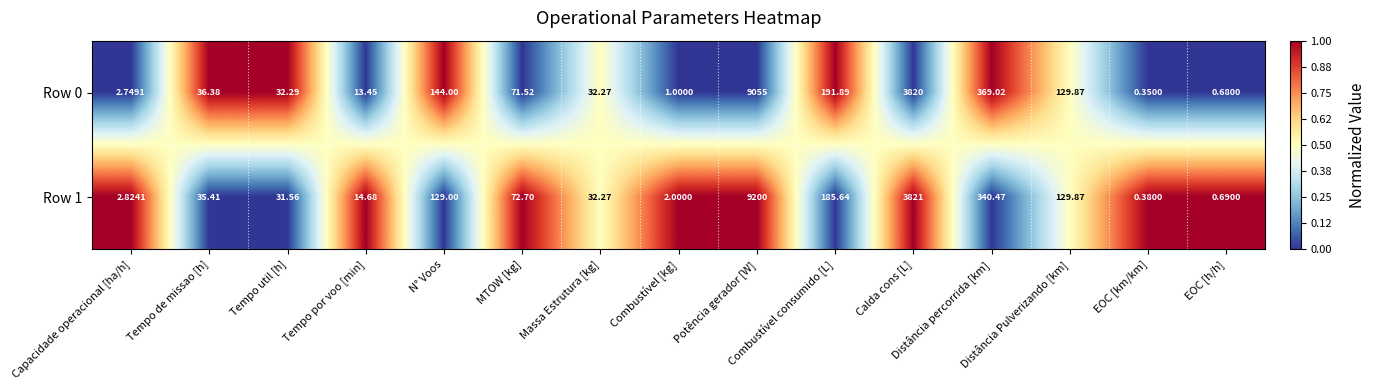

List the series in order of their peak value, lowest first.

Row 0, Row 1